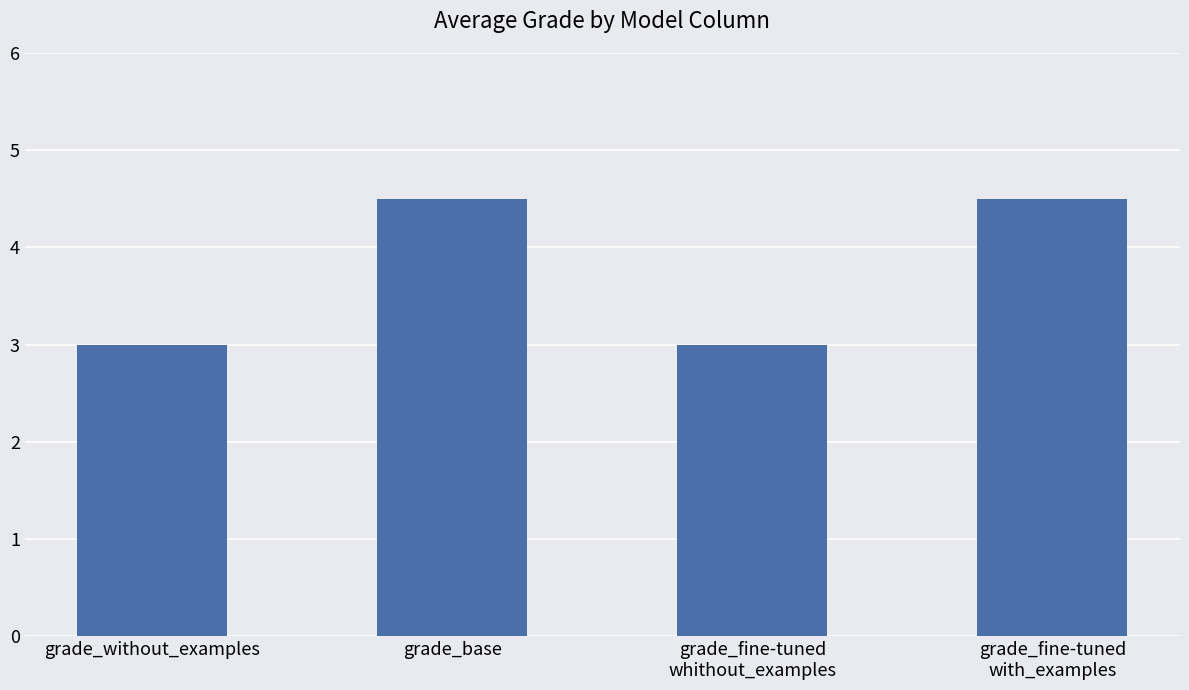

What is the average value?

3.8